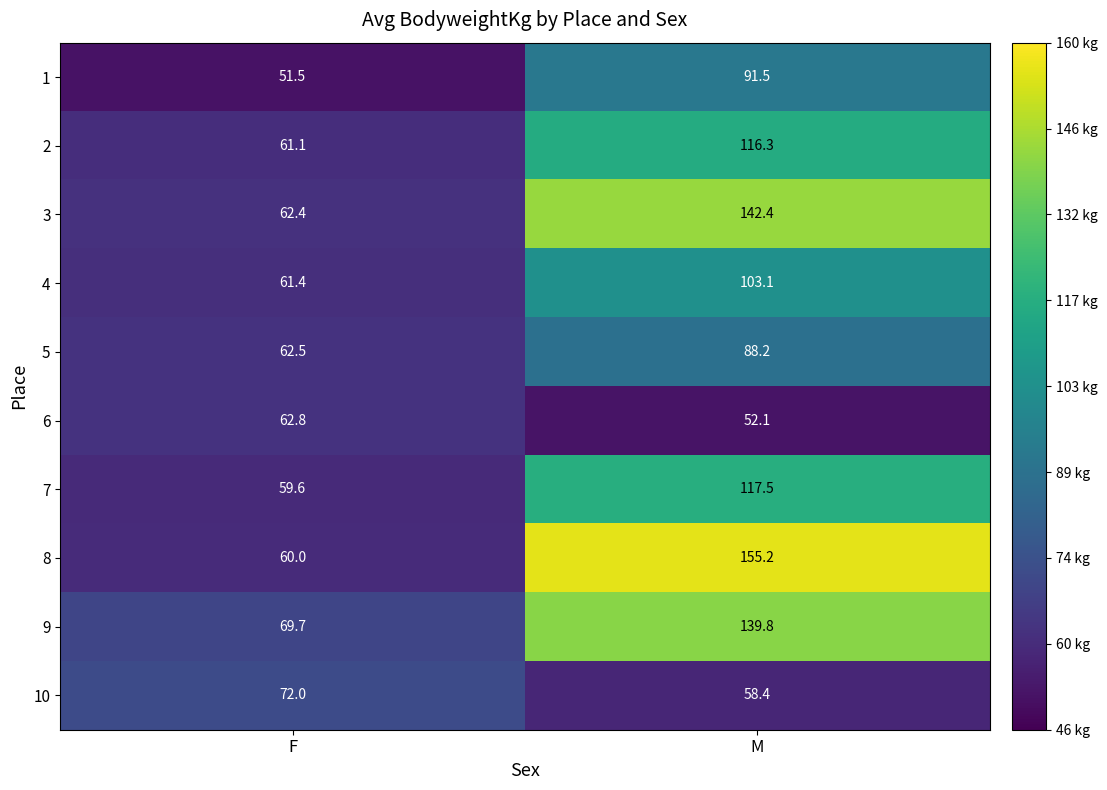

Is it true that 9 equals 139.8 at M?

True